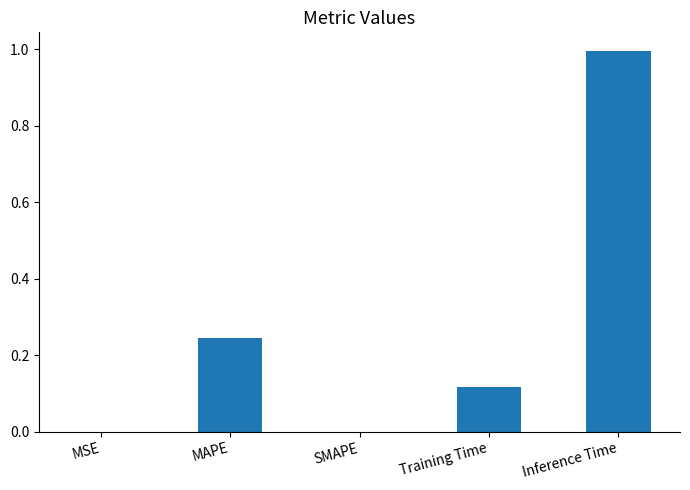

What is the sum of the values at MSE and Inference Time?

1.0